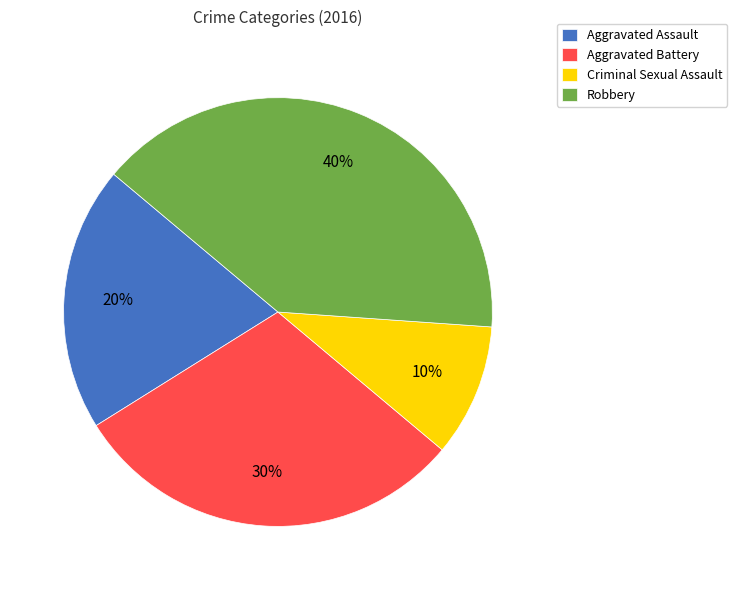

To the nearest percent, what percentage of the pie is Robbery?

40%